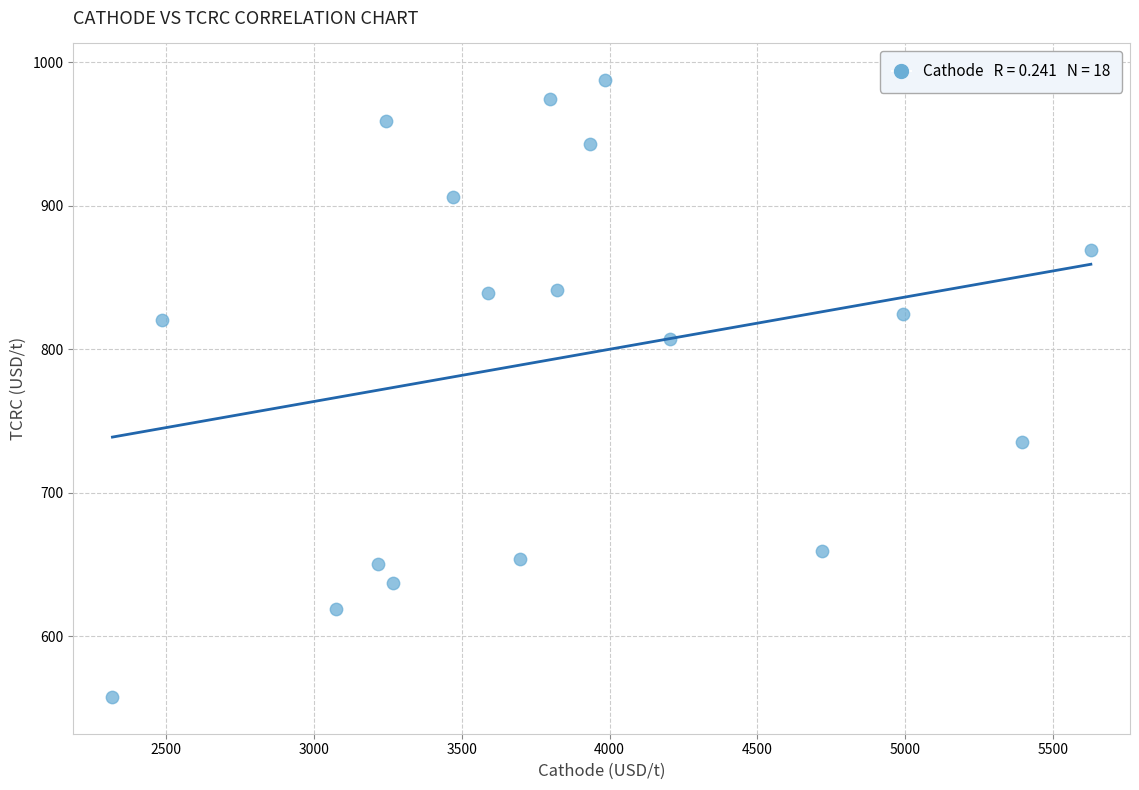

What is the range of Y values (max minus min)?

429.5